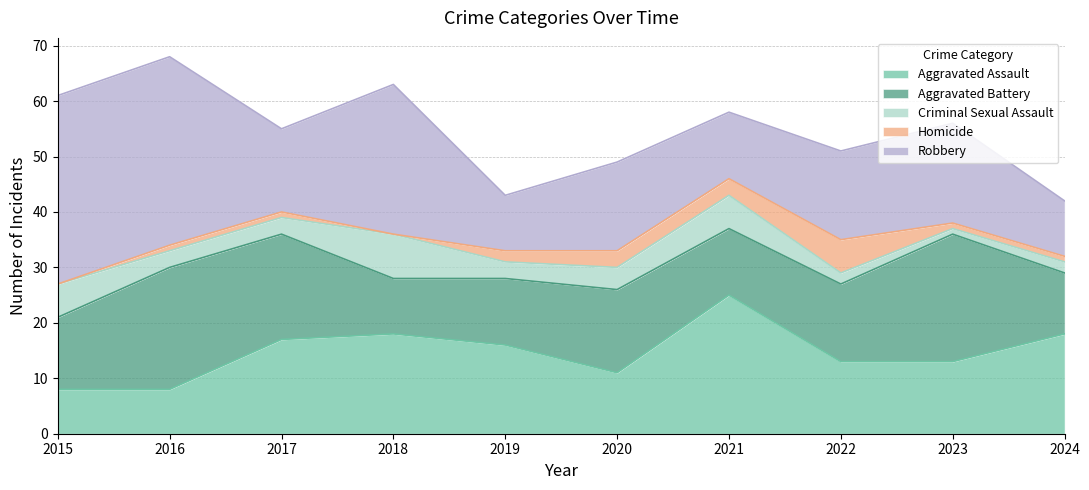

How many values in the Aggravated Assault series are below 16?

5